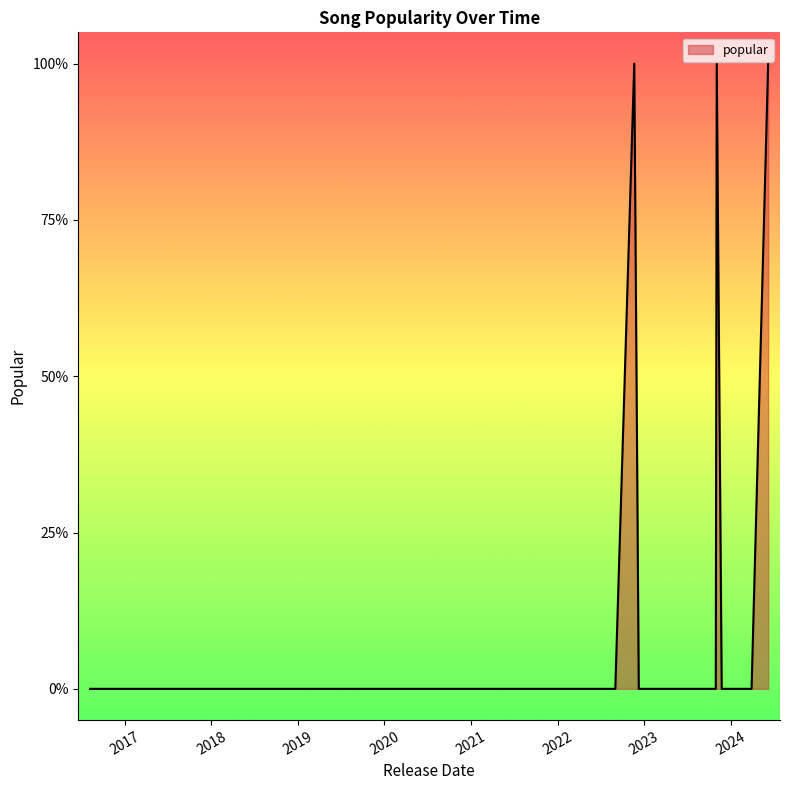

Is this an area chart (filled region under the line)?

Yes